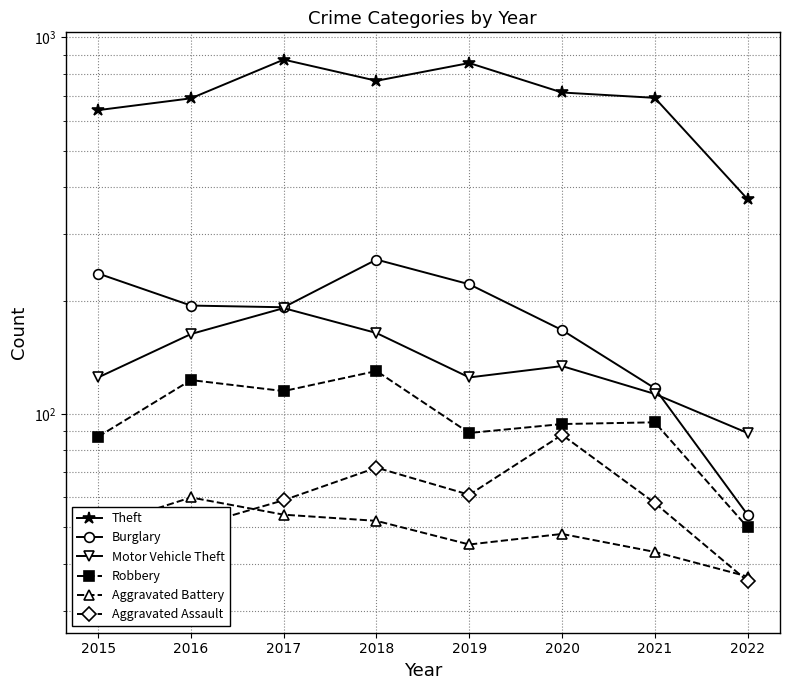

List the series in order of their peak value, lowest first.

Aggravated Battery, Aggravated Assault, Robbery, Motor Vehicle Theft, Burglary, Theft